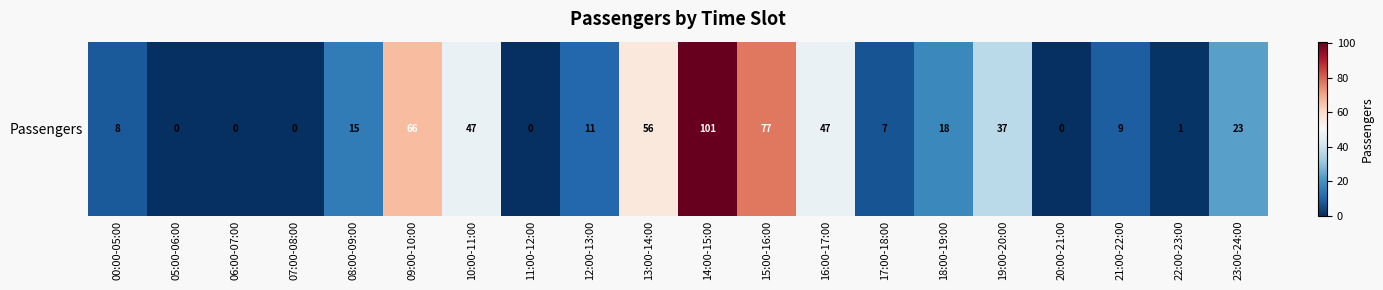

At which label does the data first exceed 15?

09:00-10:00